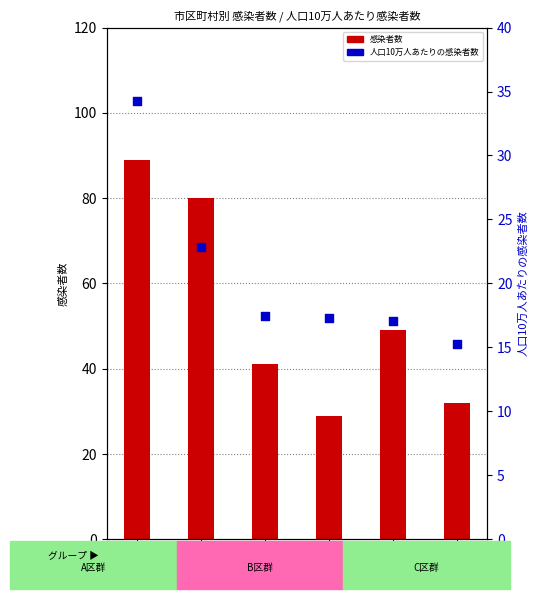

What is the change in value from 中央区 to 台東区?

-2.0